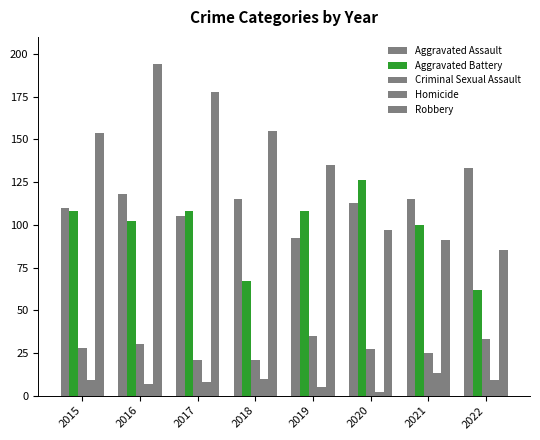

How many data points in Criminal Sexual Assault are less than 28?

4